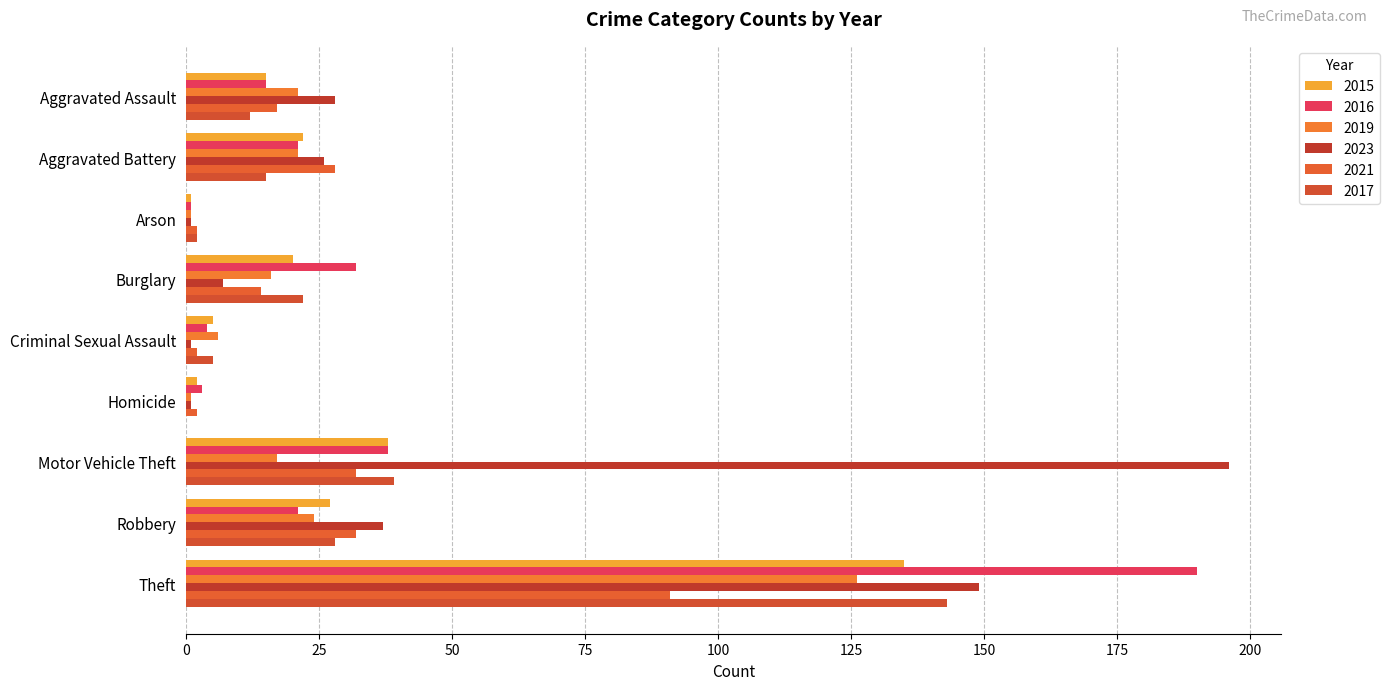

At which category is the sum across all series the highest?

Theft